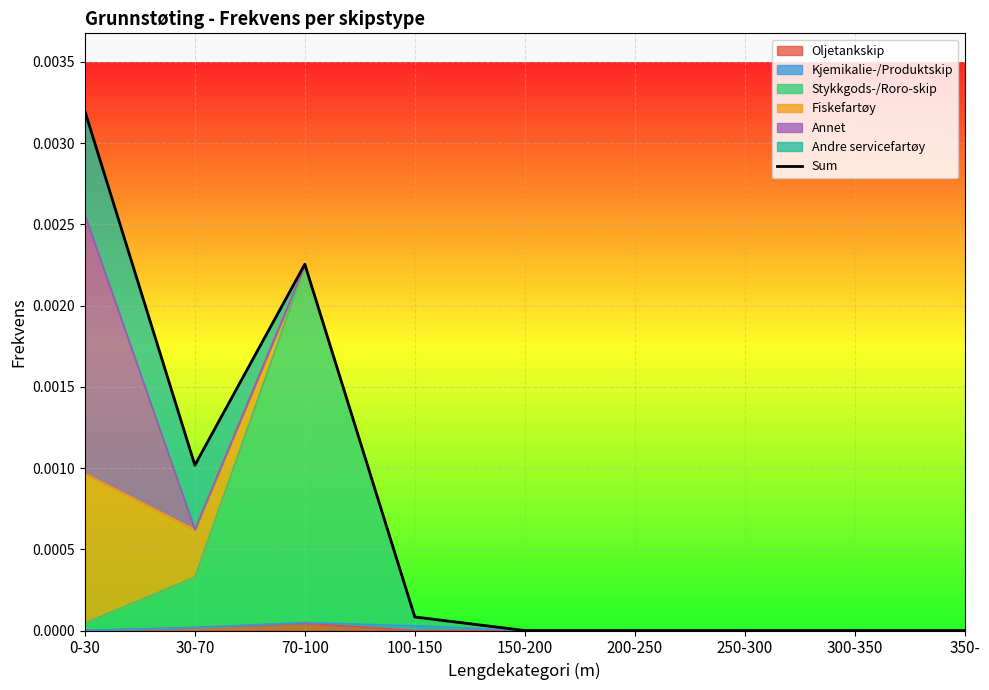

Is it true that the value at 0-30 is 0.0?

False